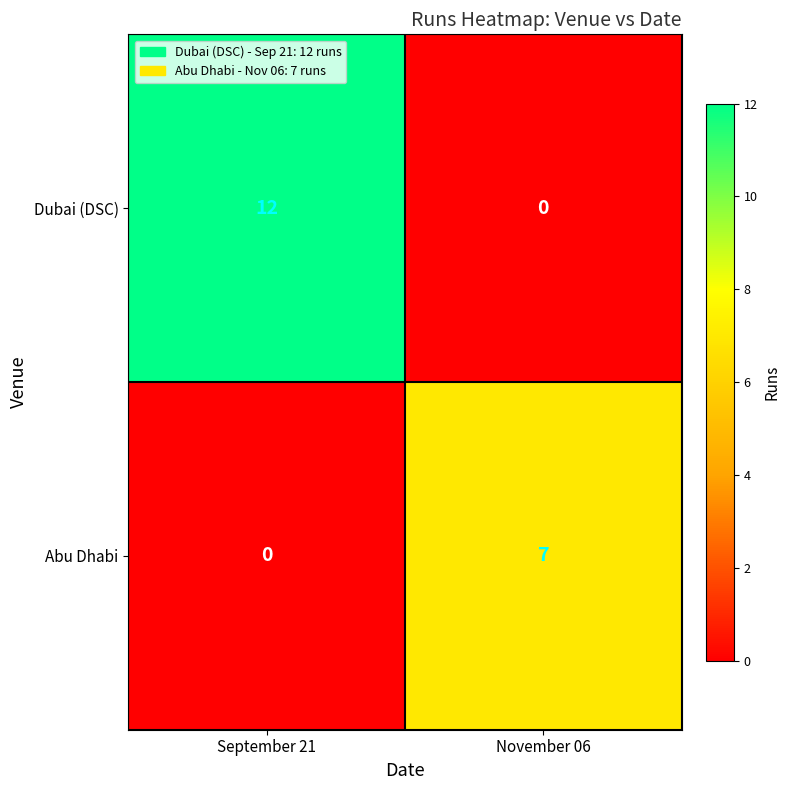

What is the greatest value displayed?

12